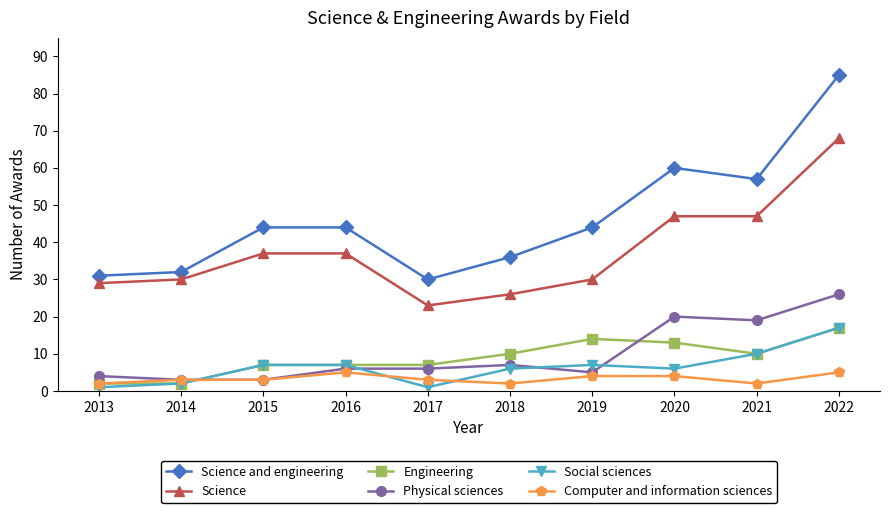

True or false: Social sciences has a value of 7 at 2016.

True